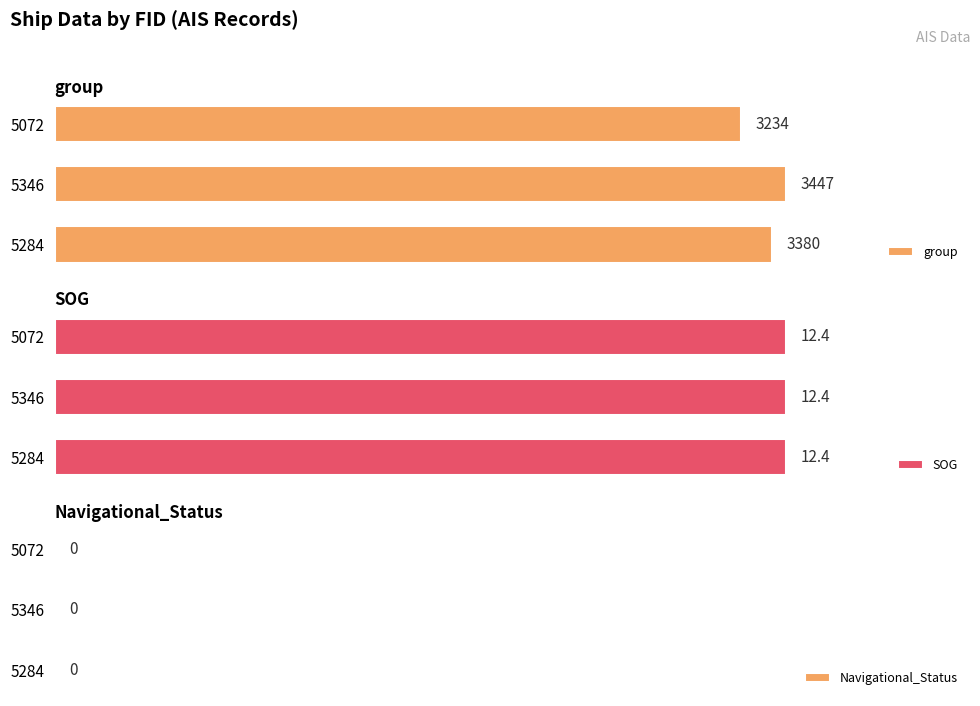

Does the chart contain any negative values?

No